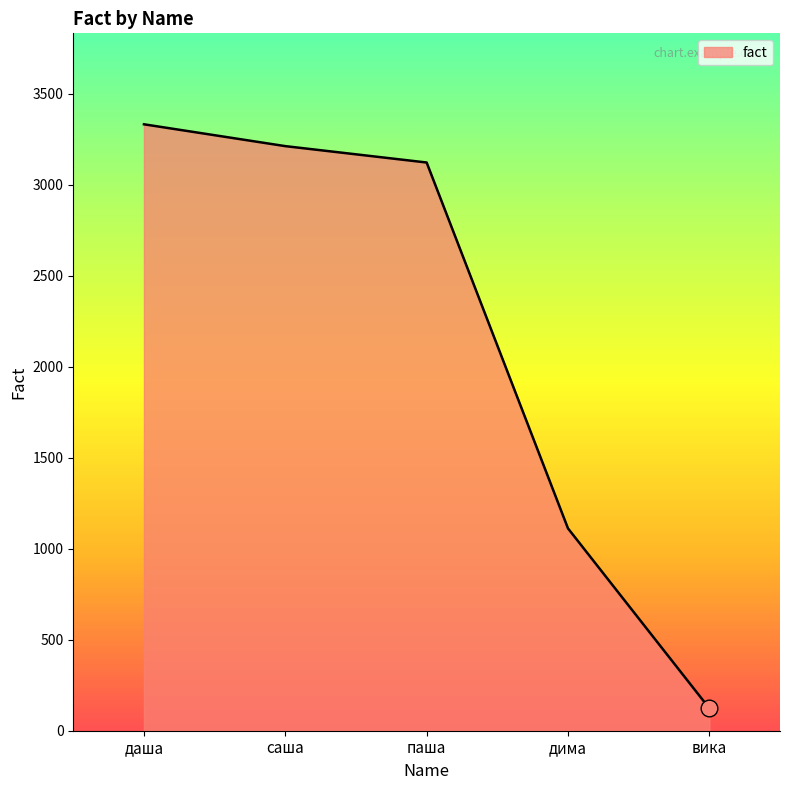

Rank the categories by value from lowest to highest.

вика, дима, паша, саша, даша